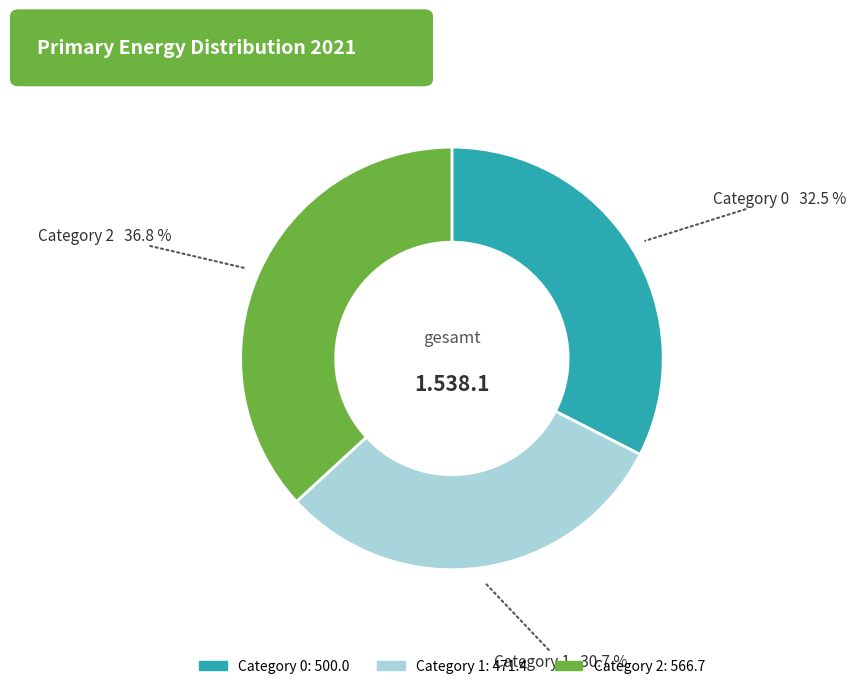

Is there a majority slice in this chart?

No